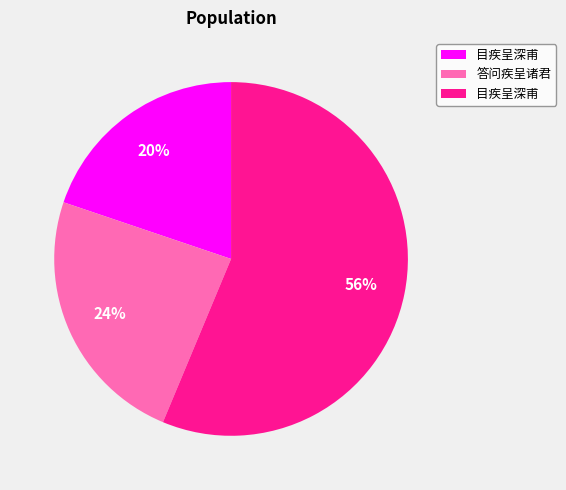

To the nearest percent, what is the difference between the largest and smallest slice percentages?

36%